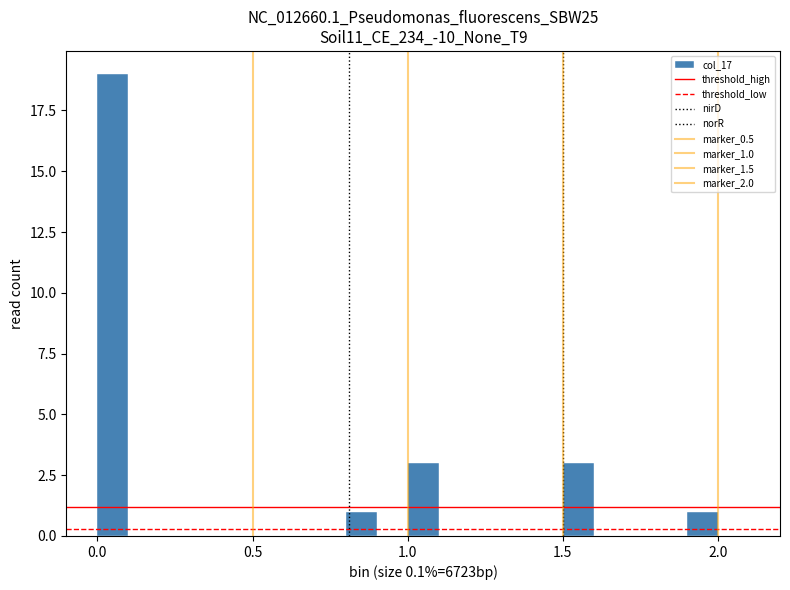

Read against the x-axis, roughly where is the centre of the tallest bar?

0.05